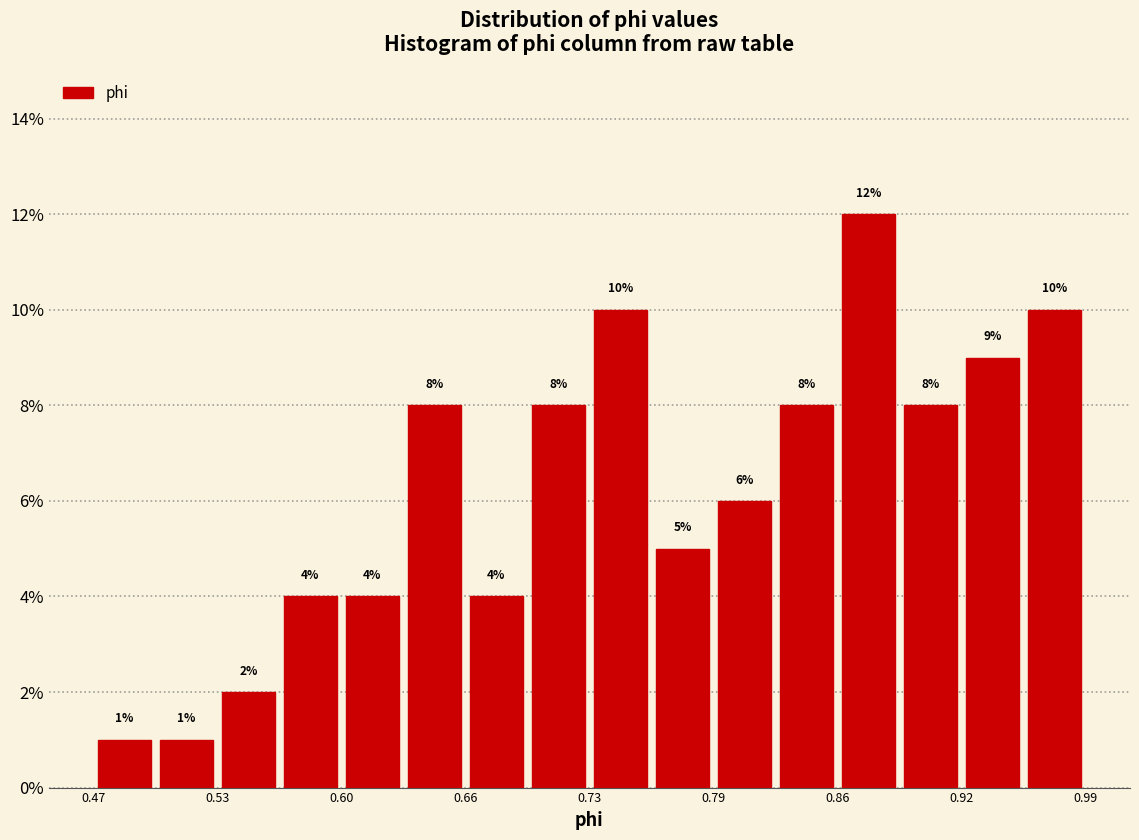

Around what value on the x-axis is the tallest bar? Give the approximate position of its centre, as read against the axis.

0.88